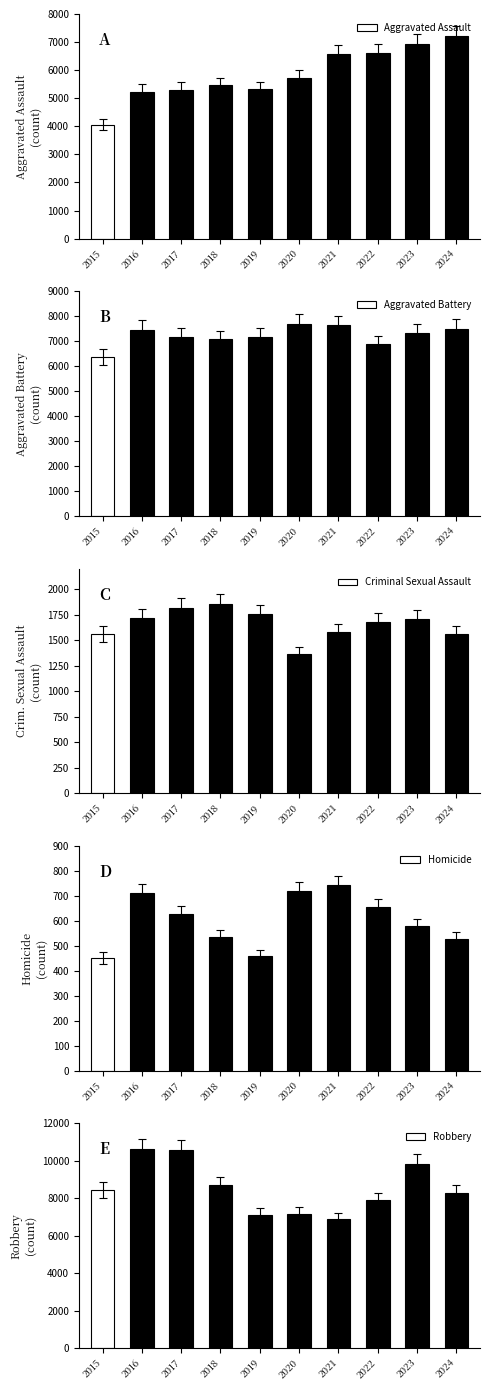

What is the difference between the Aggravated Battery values at 2024 and 2018?

431